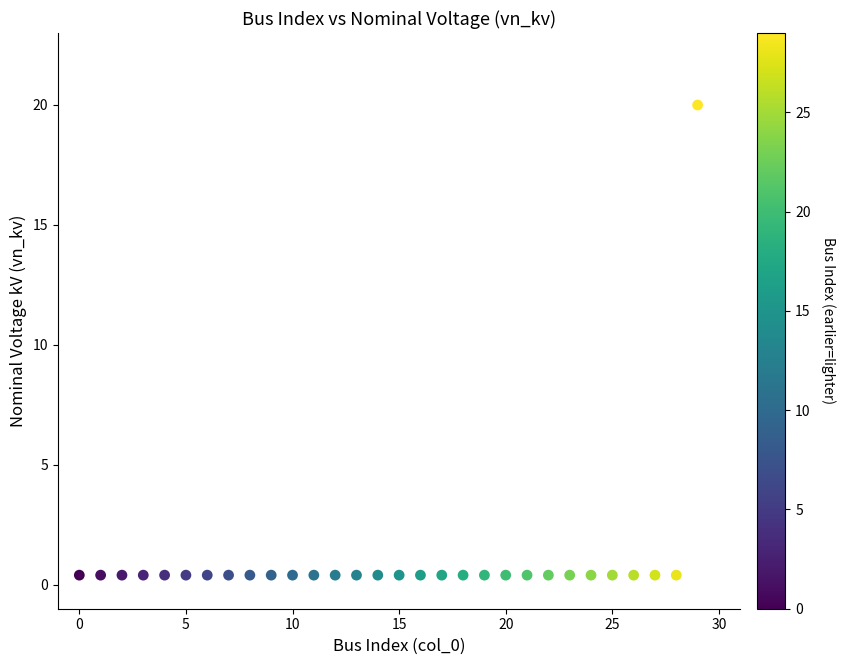

What is the range of Y values (max minus min)?

19.6